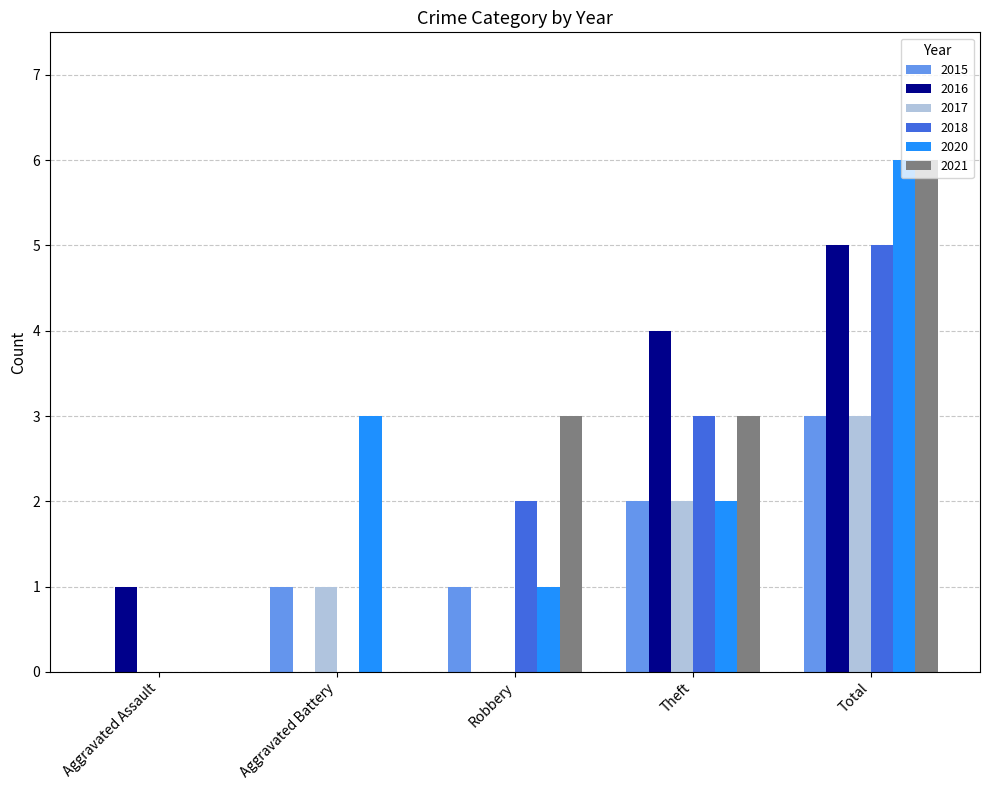

Is it true that 2017 equals 2 at Theft?

True